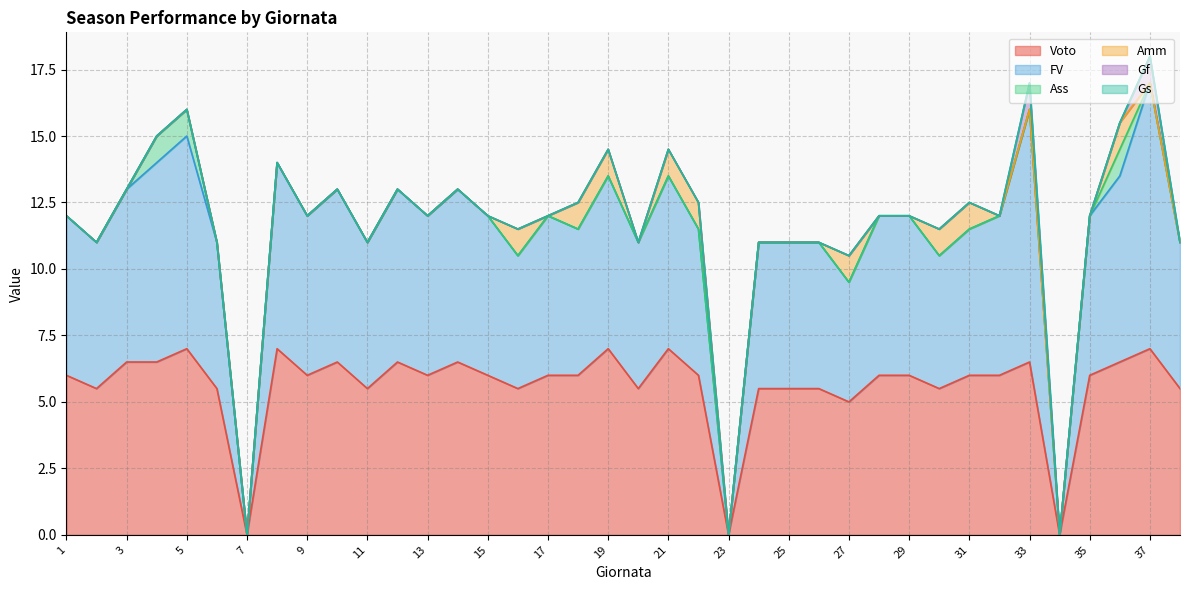

In Gf, how many points are higher than both neighbors (excluding endpoints)?

2